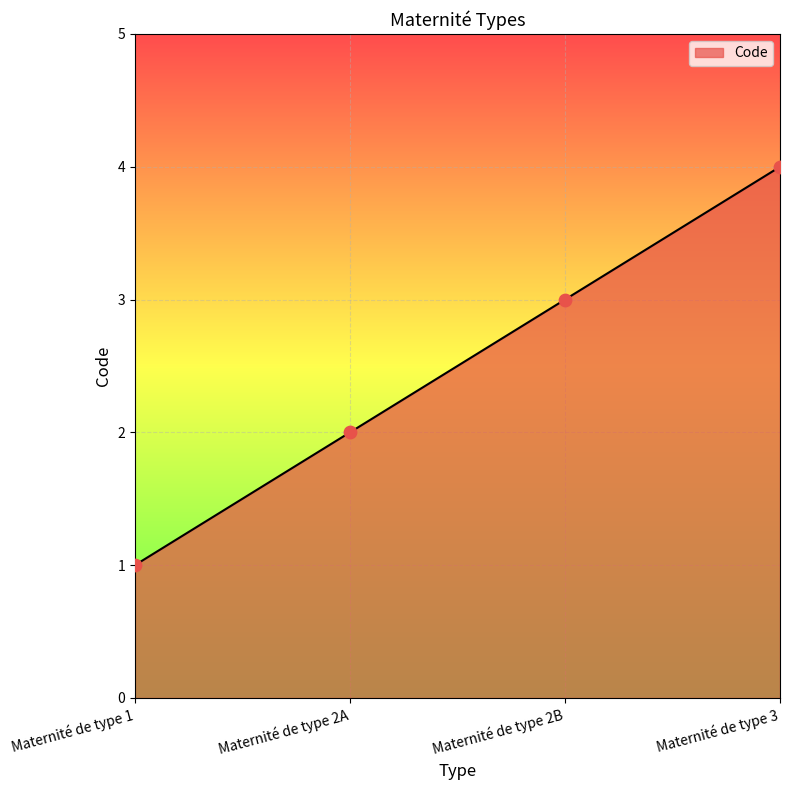

Between Maternité de type 1 and Maternité de type 3, which is larger?

Maternité de type 3